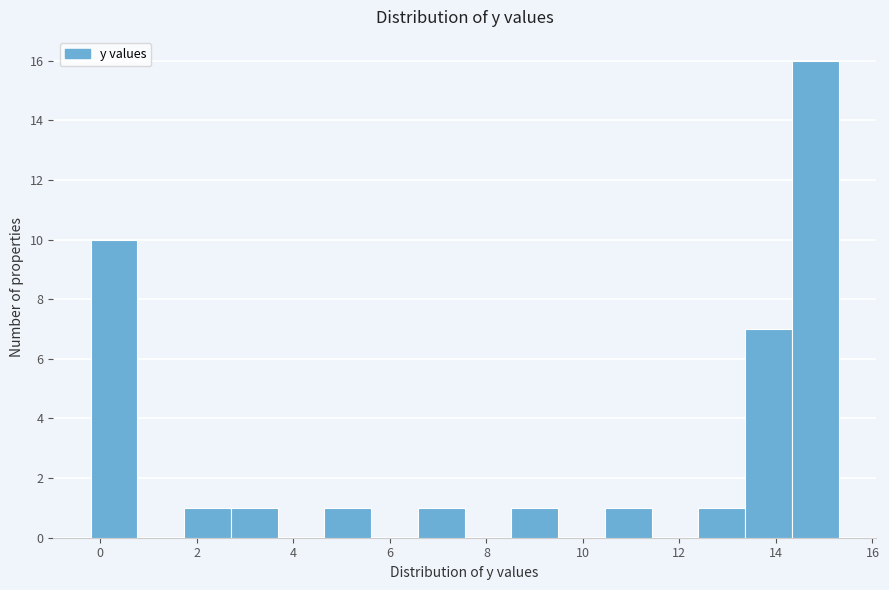

Reading left to right, list every bar in this chart as the range it spans on the x-axis followed by its height. Neither the bar edges nor the heights are printed on the chart, so give them approximately, as read against the axes.

-0.2 to 0.8: 10
0.8 to 1.8: 0
1.8 to 2.8: 1
2.8 to 3.6: 1
3.6 to 4.6: 0
4.6 to 5.6: 1
5.6 to 6.6: 0
6.6 to 7.6: 1
7.6 to 8.6: 0
8.6 to 9.4: 1
9.4 to 10.4: 0
10.4 to 11.4: 1
11.4 to 12.4: 0
12.4 to 13.4: 1
13.4 to 14.4: 7
14.4 to 15.4: 16